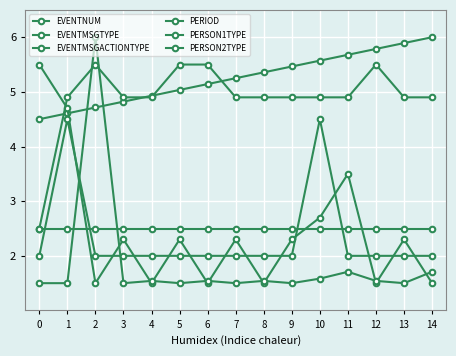

What is the minimum value for PERIOD?

2.5